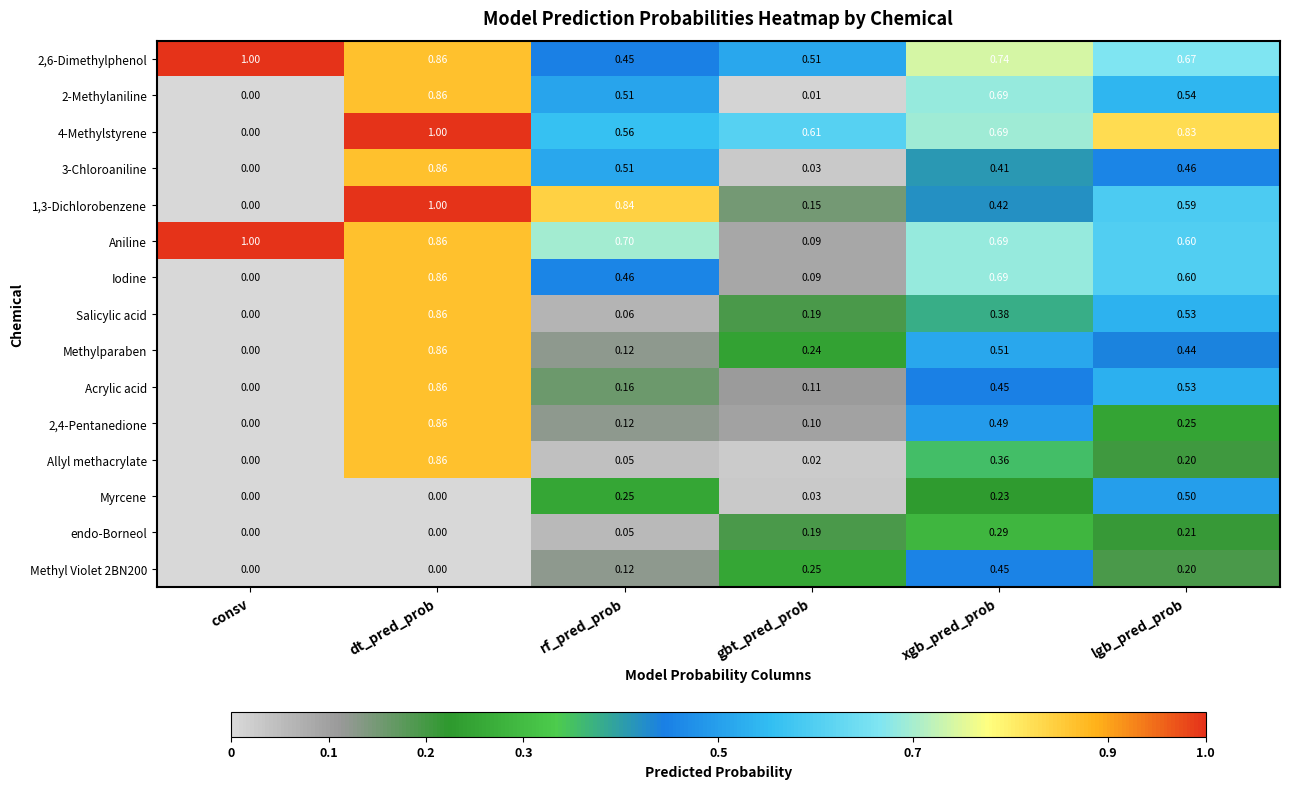

At which label does Myrcene reach its peak?

lgb_pred_prob